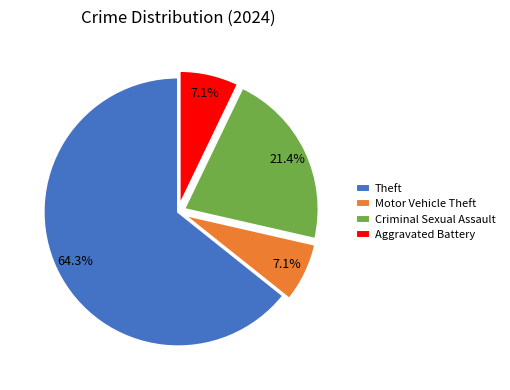

Does any single category account for the majority?

Yes